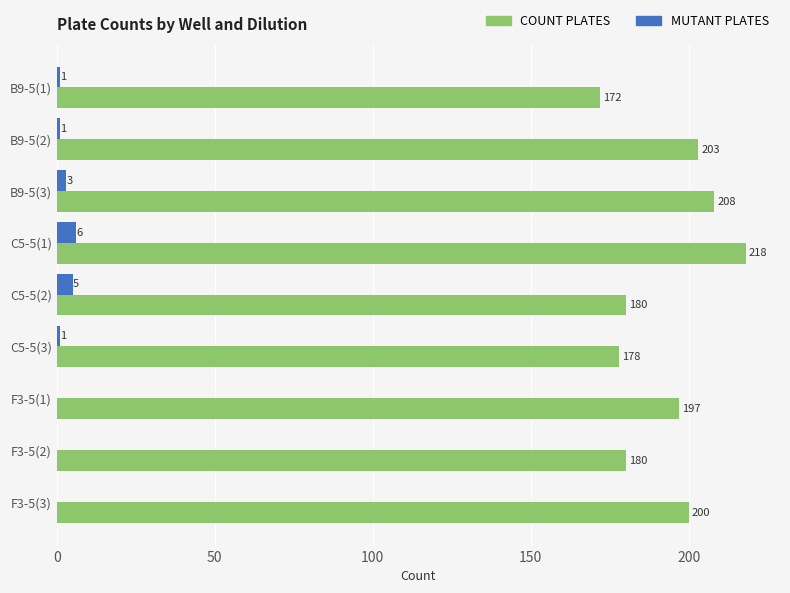

What is the approximate value of COUNT PLATES at F3-5(1), to the nearest 10?

200